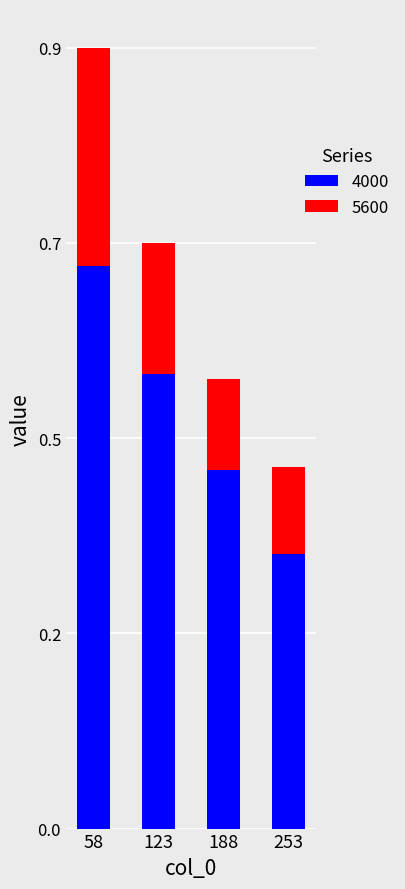

What is the difference between the maximum and minimum values in the 4000 series?

0.3